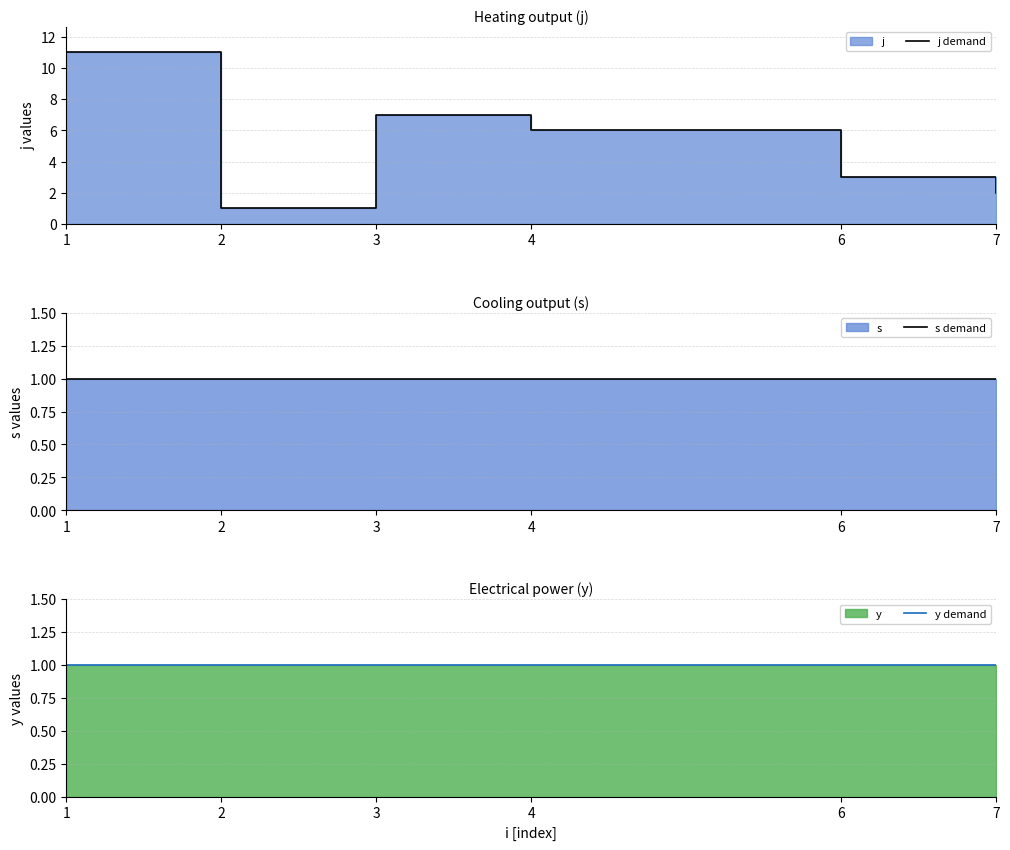

True or false: y demand and j demand cross at least once.

False